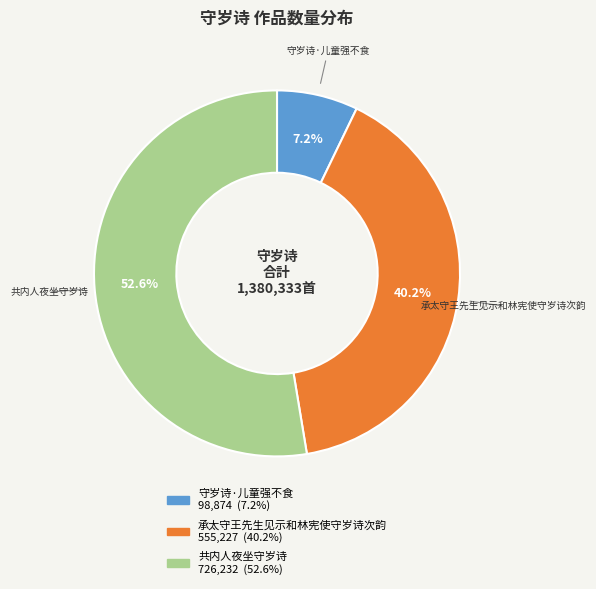

Which slice represents more than half of the pie?

共内人夜坐守岁诗